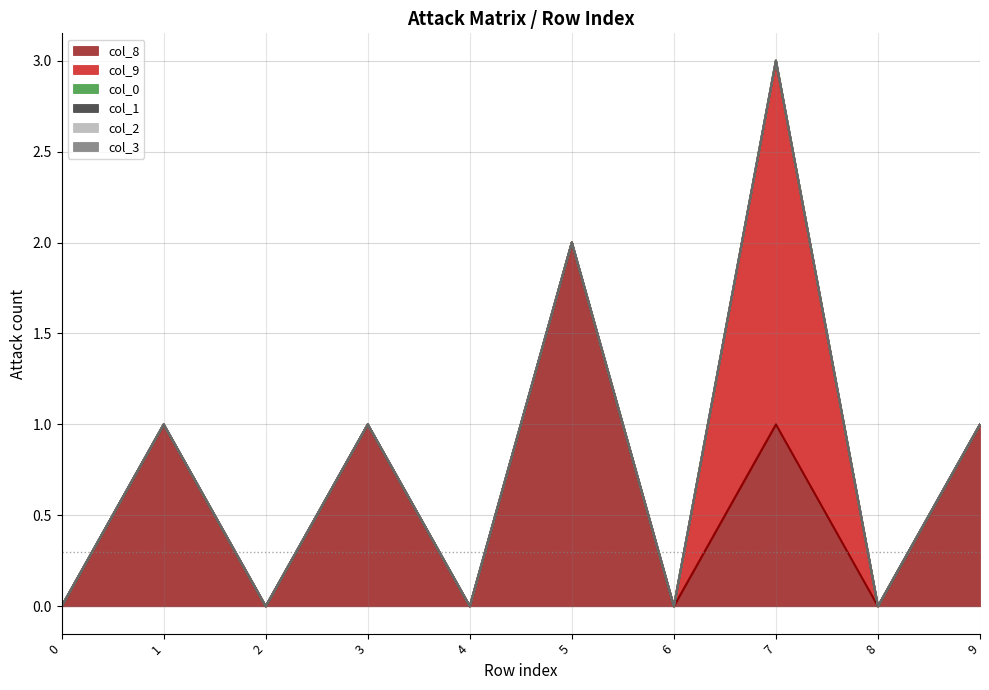

Which has a higher value, 8 or 9?

9